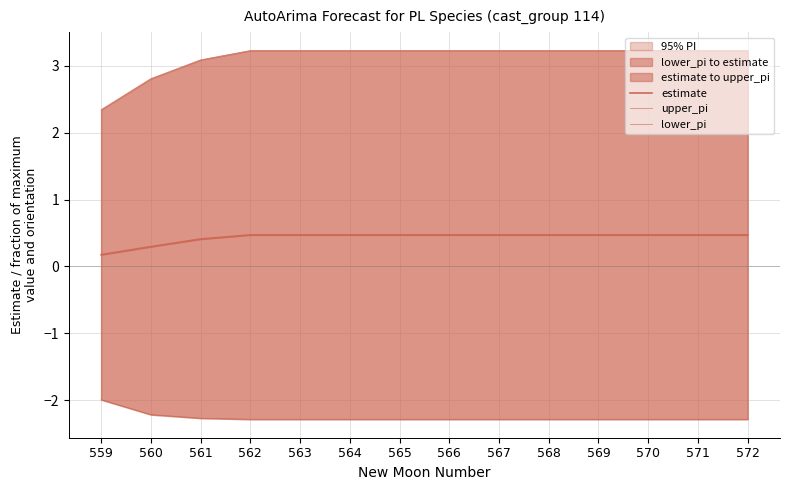

How many data points in upper_pi are above 3?

12